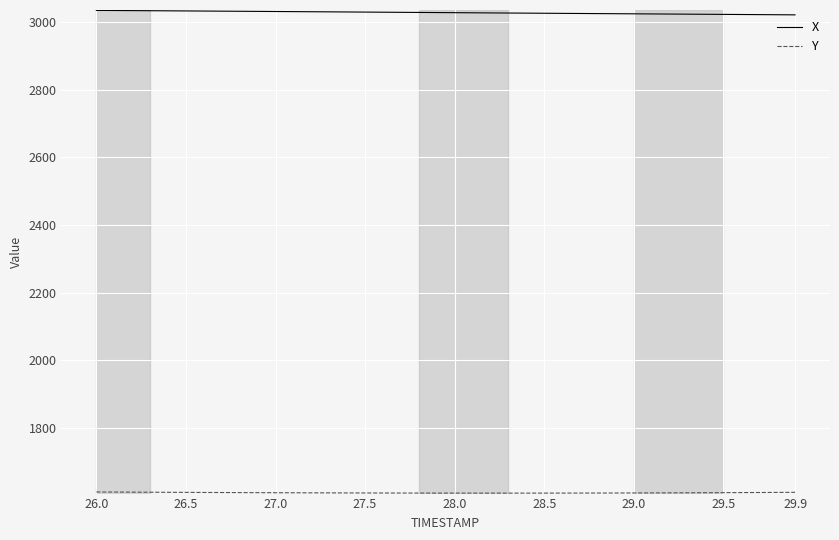

Which series has the largest total across all categories?

X